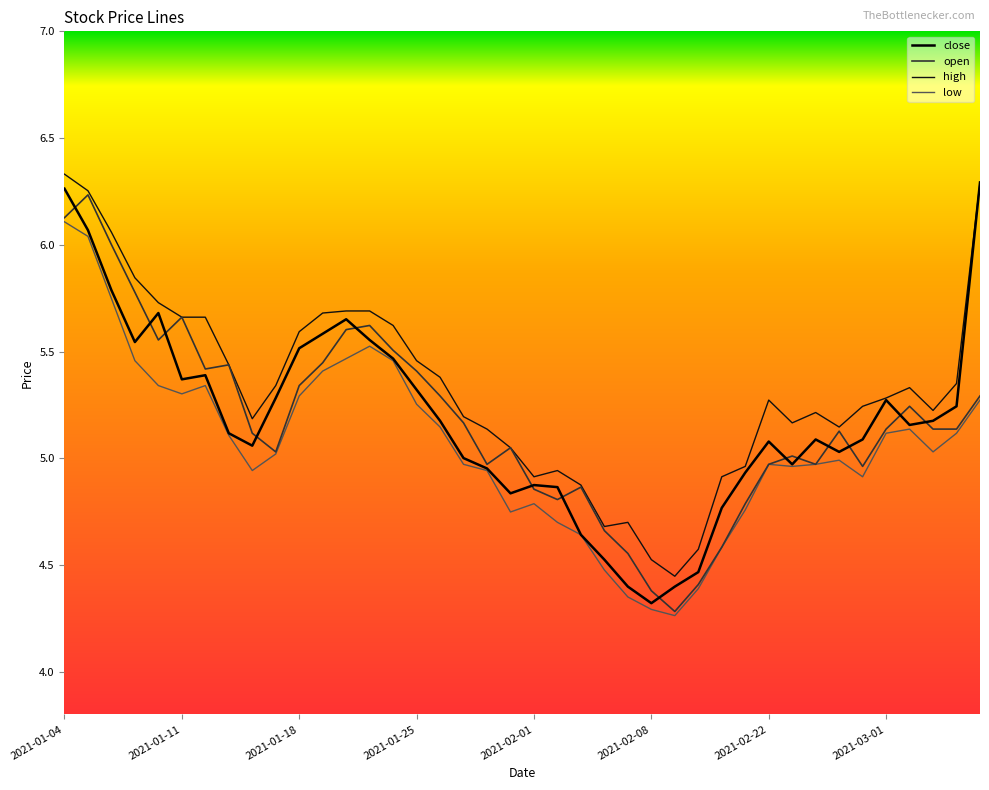

At how many categories does at least one series exceed 5?

30